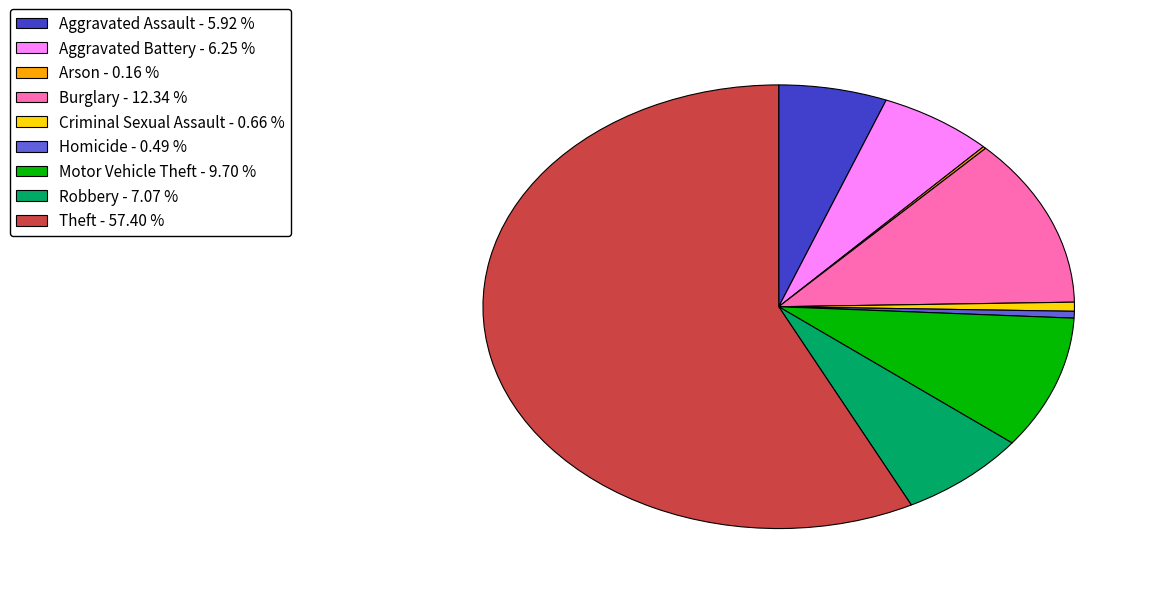

What is the largest slice in the pie chart?

Theft